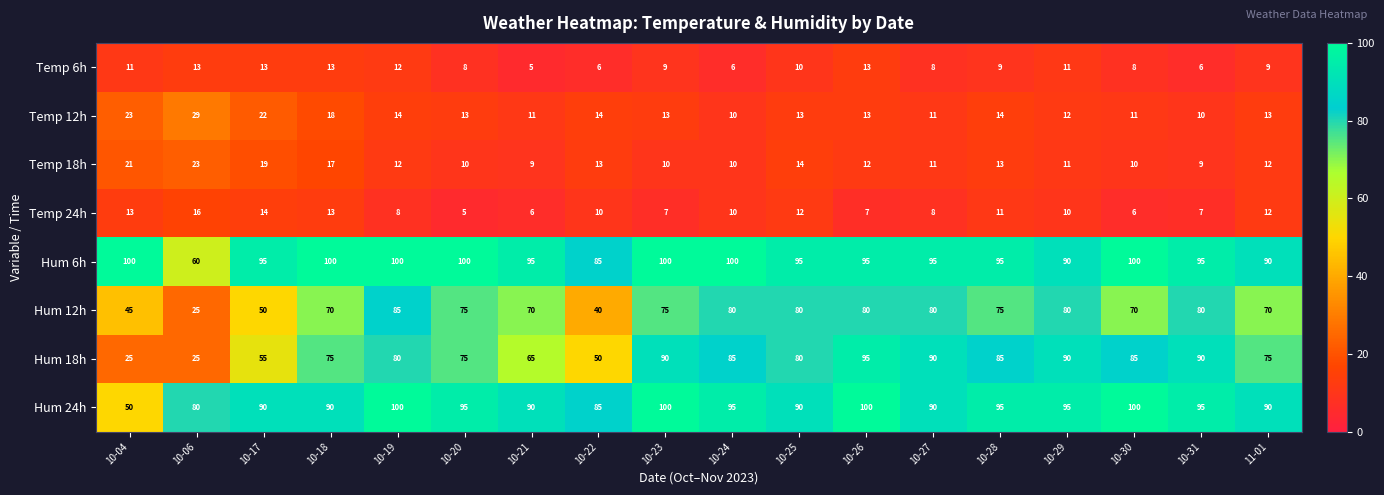

What is the sum of all Hum 12h values?

1230